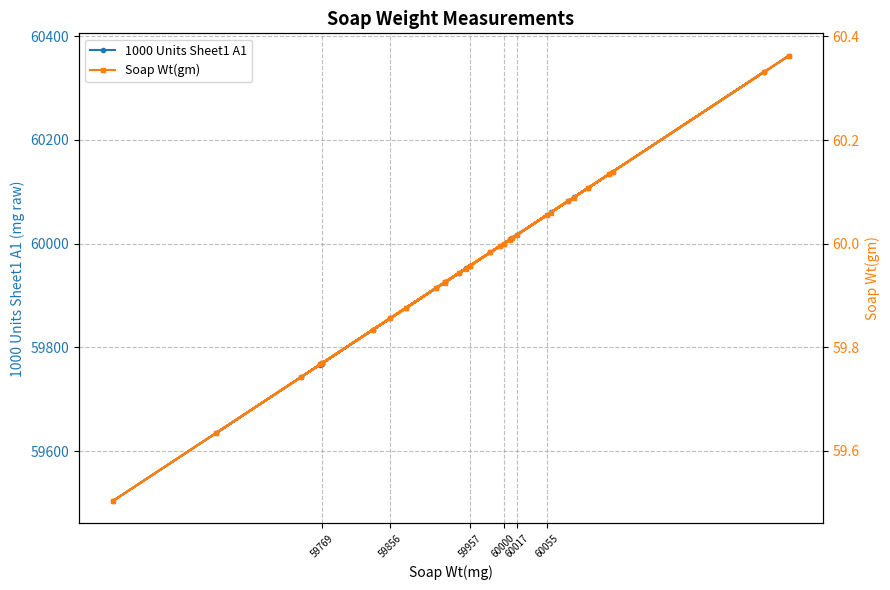

Does the chart have visible grid lines?

Yes